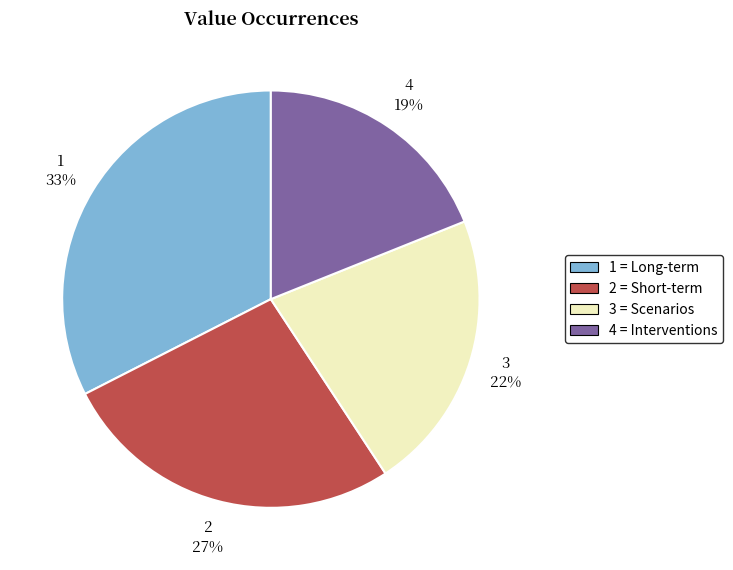

Is there any slice that represents more than half of the pie?

No